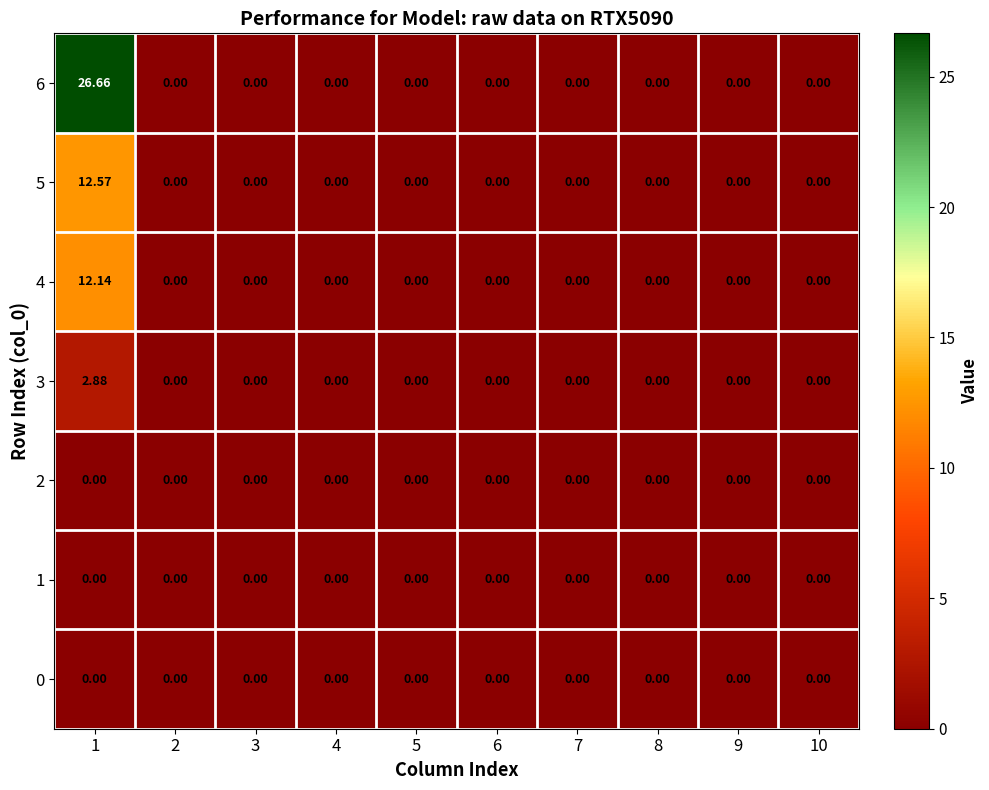

How many series are shown in this chart?

7